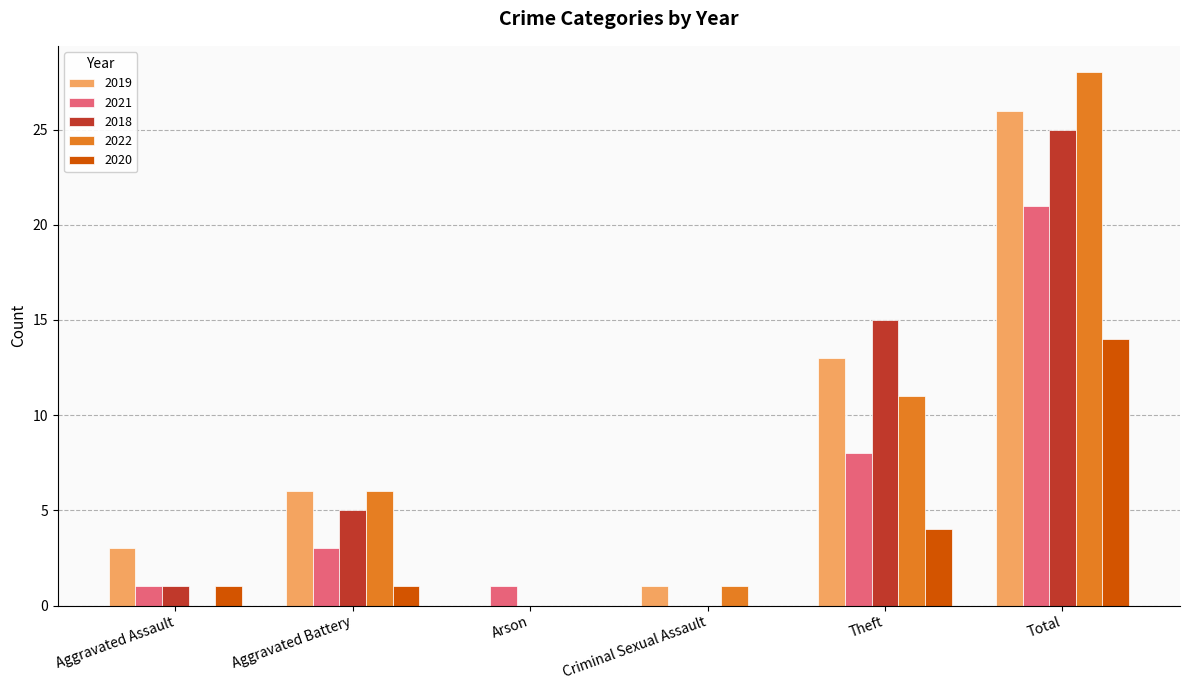

Are the bars grouped side by side (vs. stacked)?

Yes